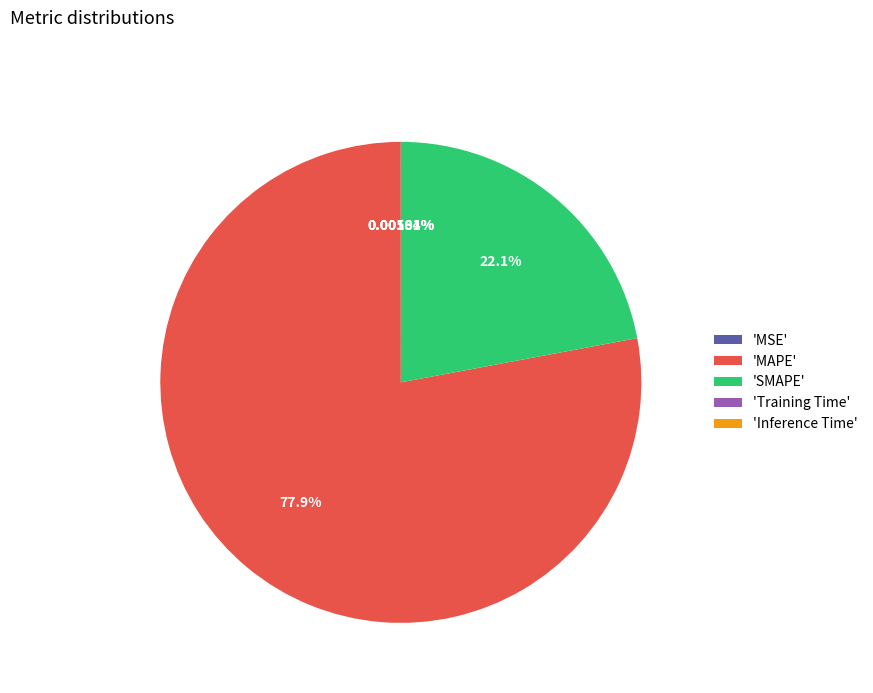

Approximately how many times larger is the value at 'SMAPE' compared to 'MAPE'?

0.3